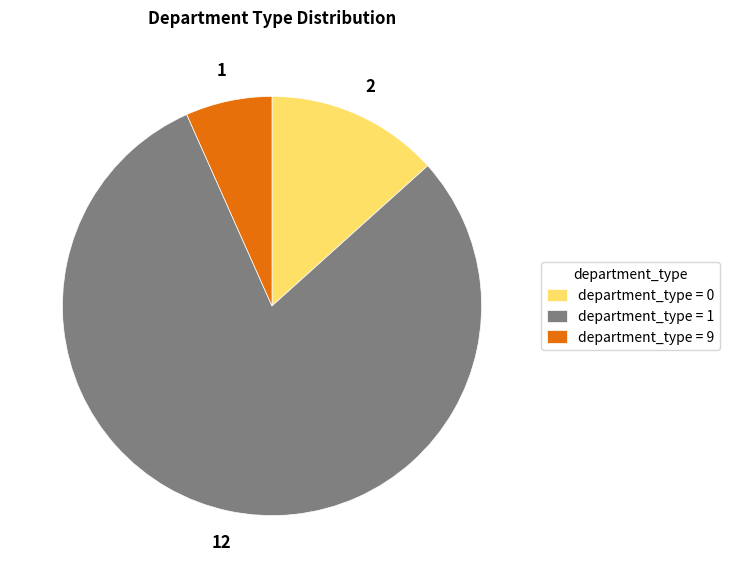

Approximately how many times larger is the value at department_type = 1 compared to department_type = 9?

12.0